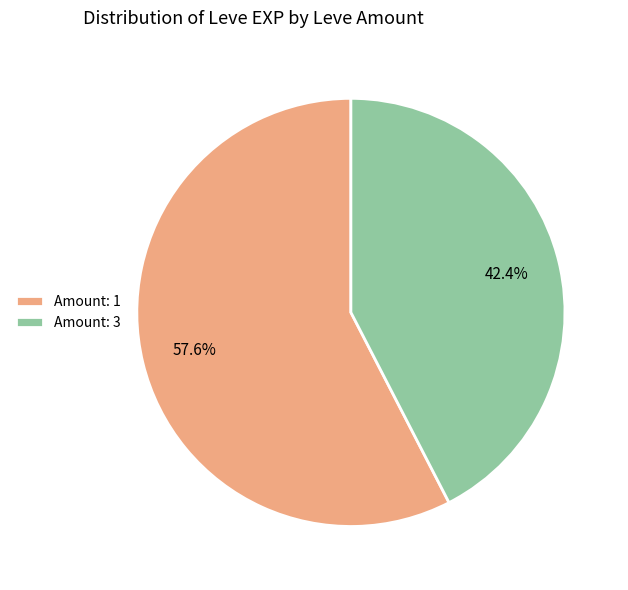

What is the smallest slice in the pie chart?

Amount: 3